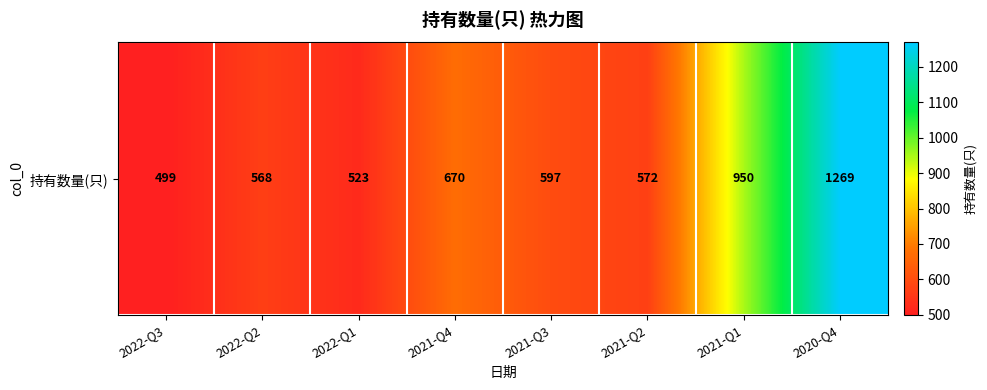

What is the difference between the maximum and minimum values?

770